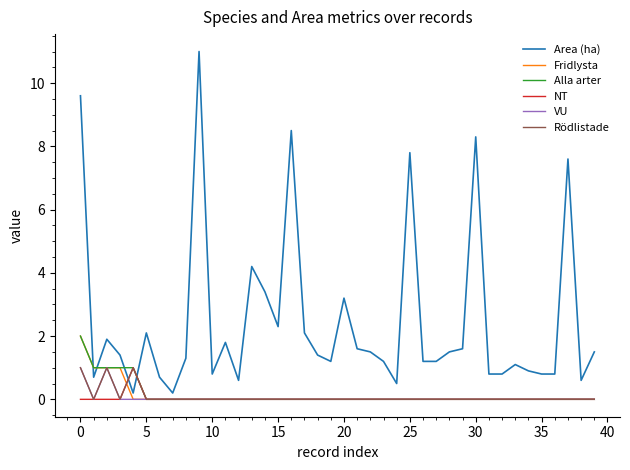

How many lines are shown in the chart?

6